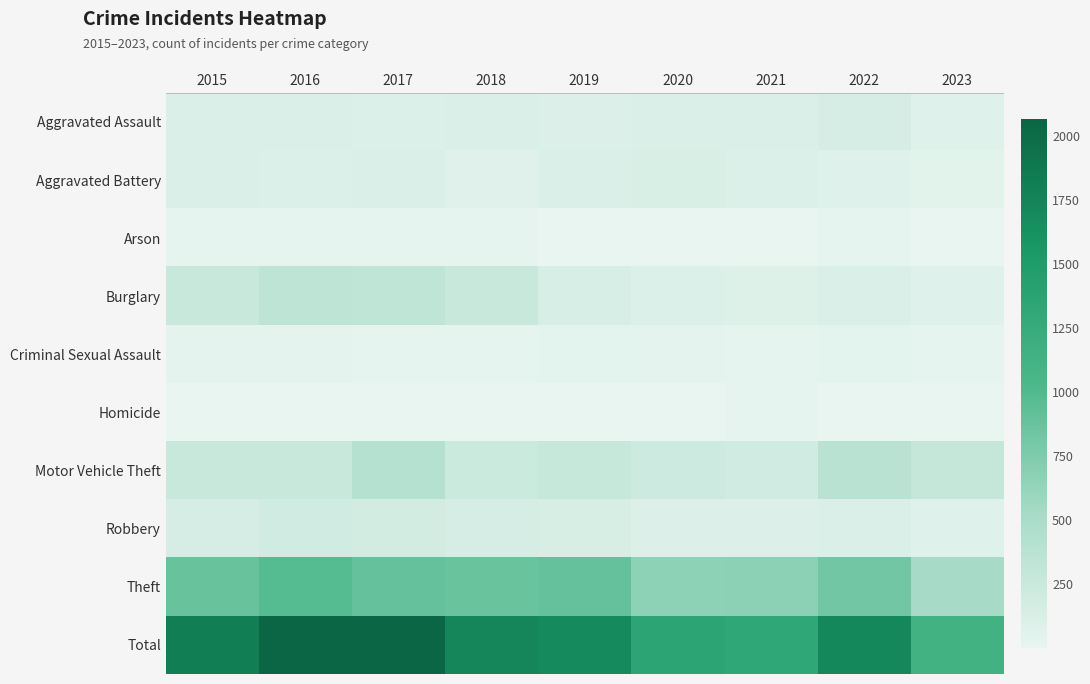

List the series in order of their peak value, lowest first.

Homicide, Arson, Criminal Sexual Assault, Aggravated Battery, Aggravated Assault, Robbery, Burglary, Motor Vehicle Theft, Theft, Total